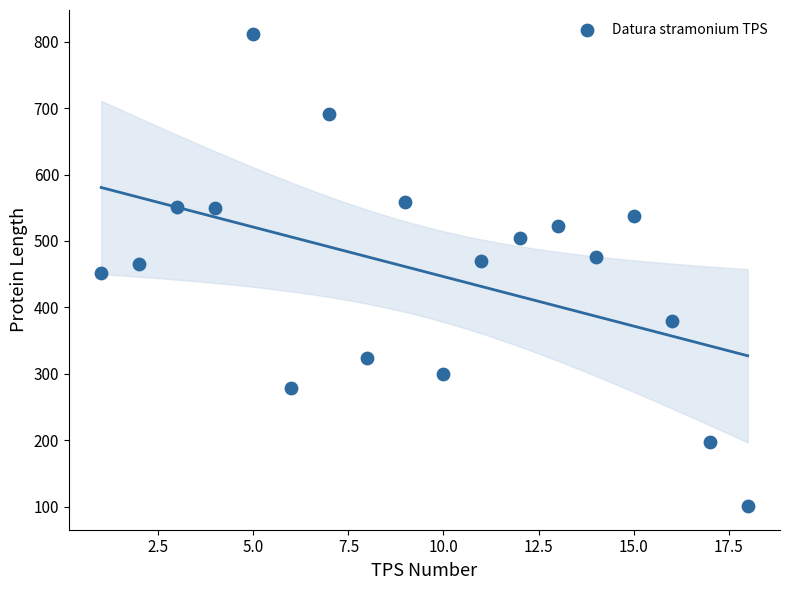

What is the range of Y values (max minus min)?

711